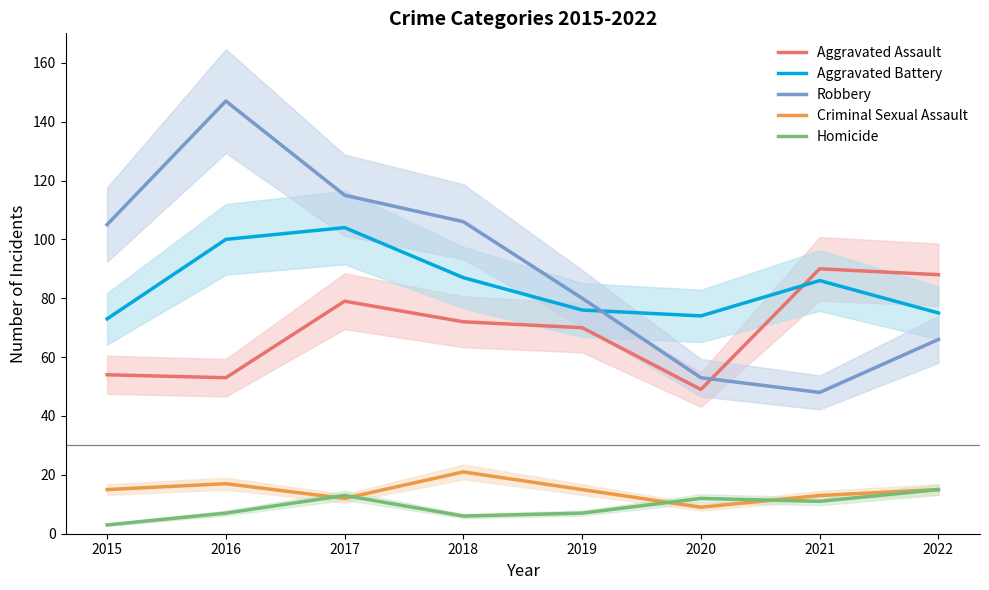

What are all the series names shown in the legend?

Aggravated Assault, Aggravated Battery, Robbery, Criminal Sexual Assault, Homicide